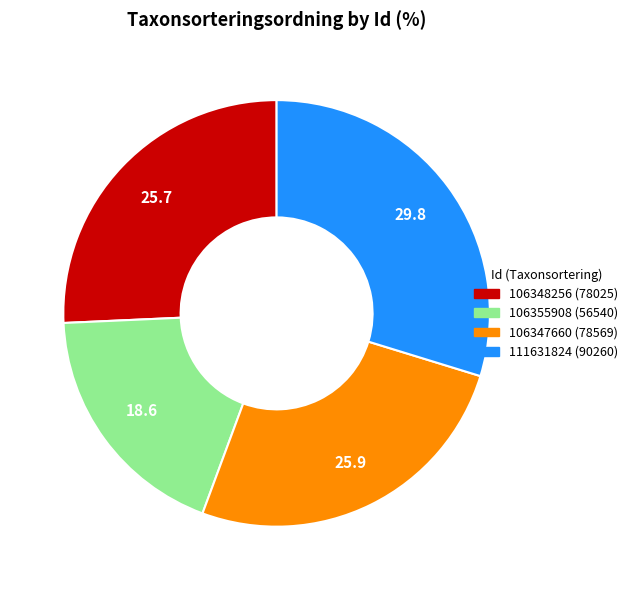

Which slice is the smallest?

106355908